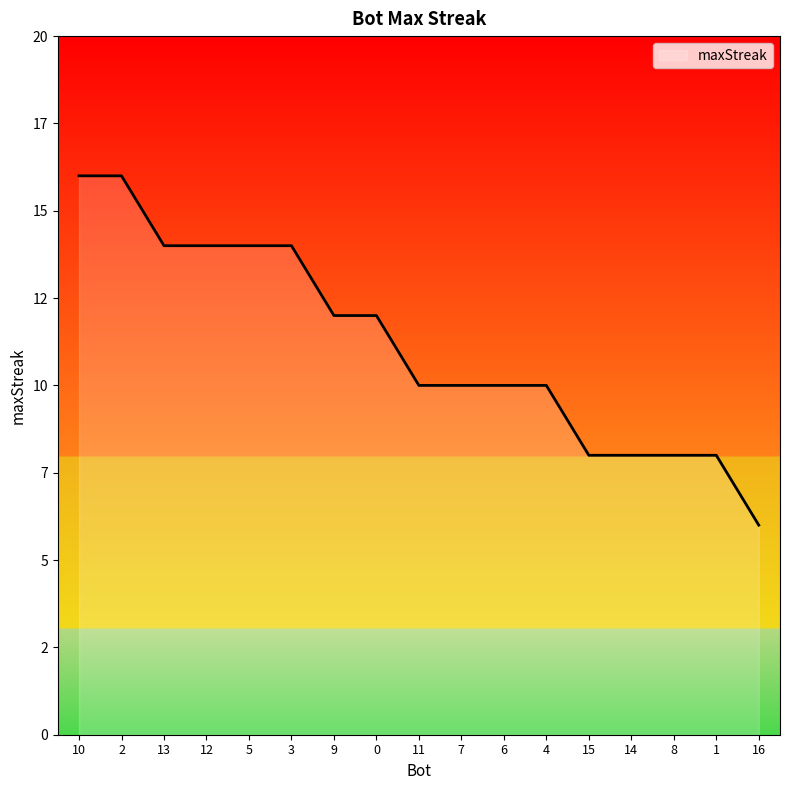

What value does the data have at 9, to the nearest 5?

10